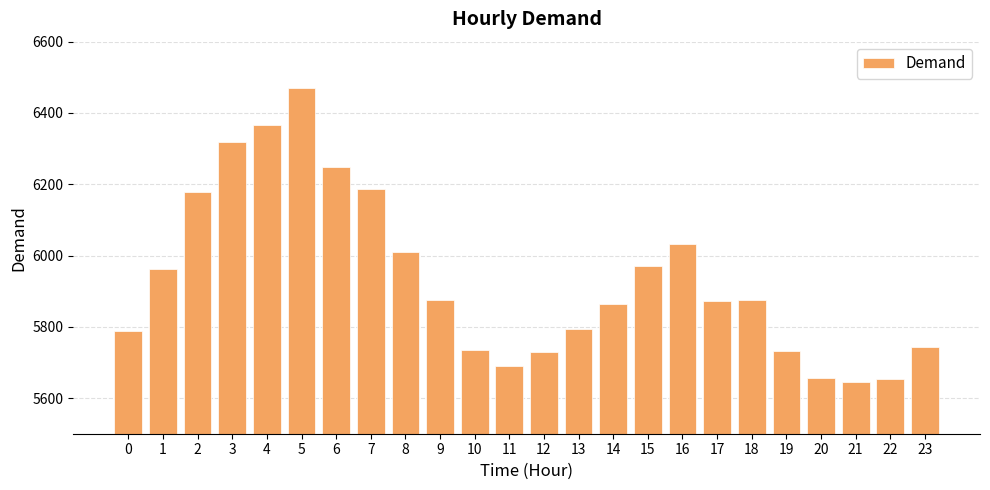

The value at 22 is 5653. True or false?

True